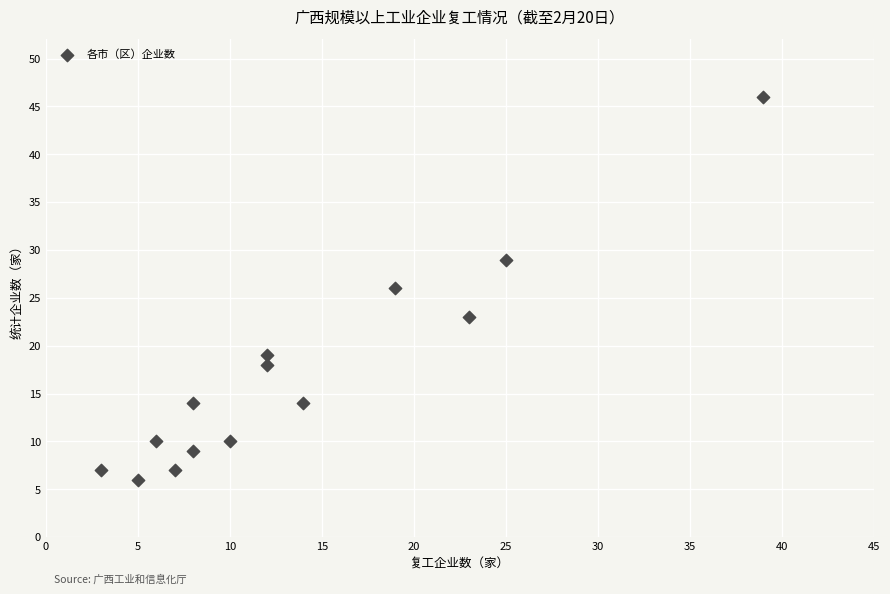

What is the range of Y values (max minus min)?

40